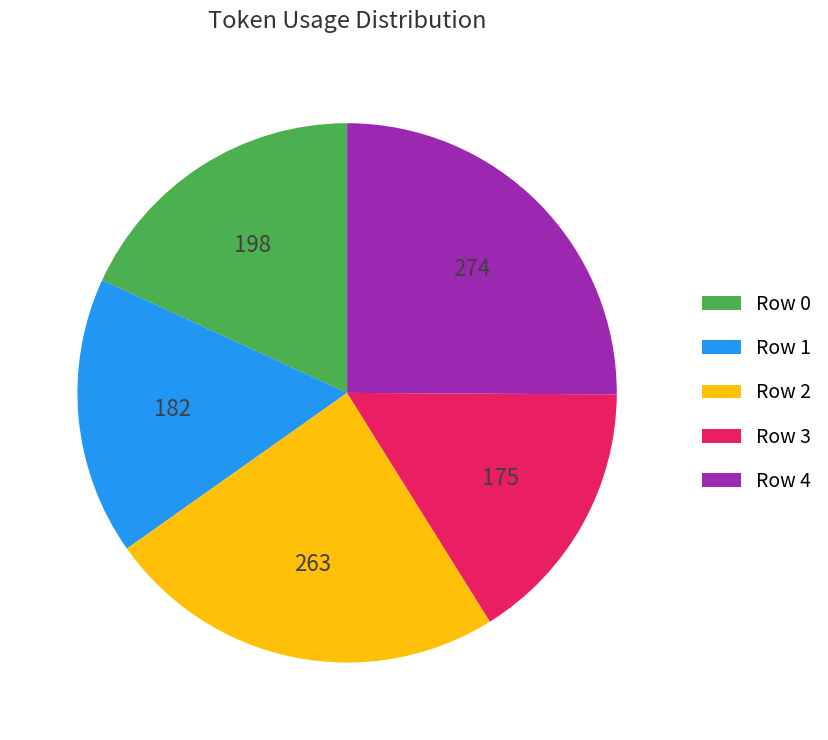

Rank the categories by value from highest to lowest.

Row 4, Row 2, Row 0, Row 1, Row 3